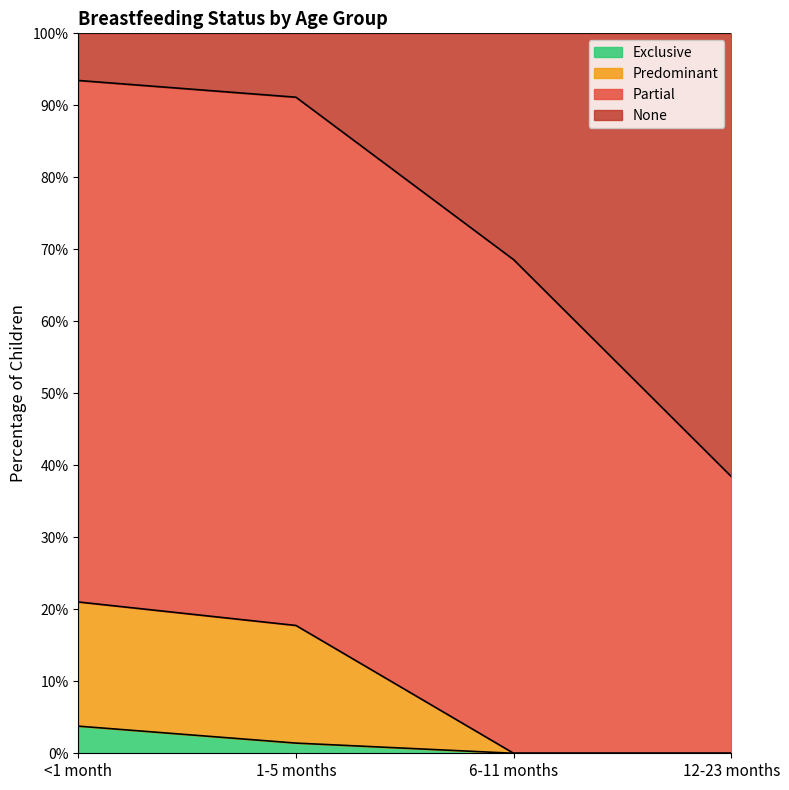

True or false: Predominant and Exclusive cross at least once.

False